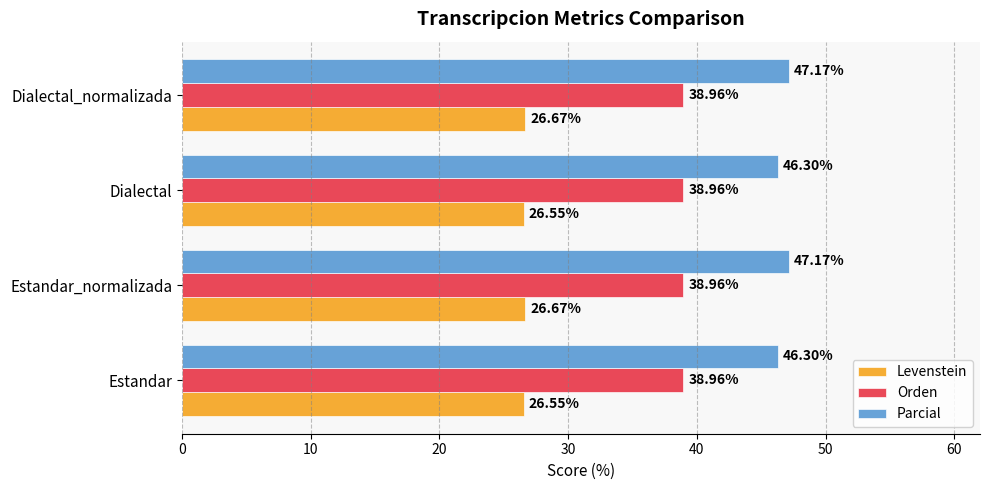

Which series has the widest spread of values?

Parcial